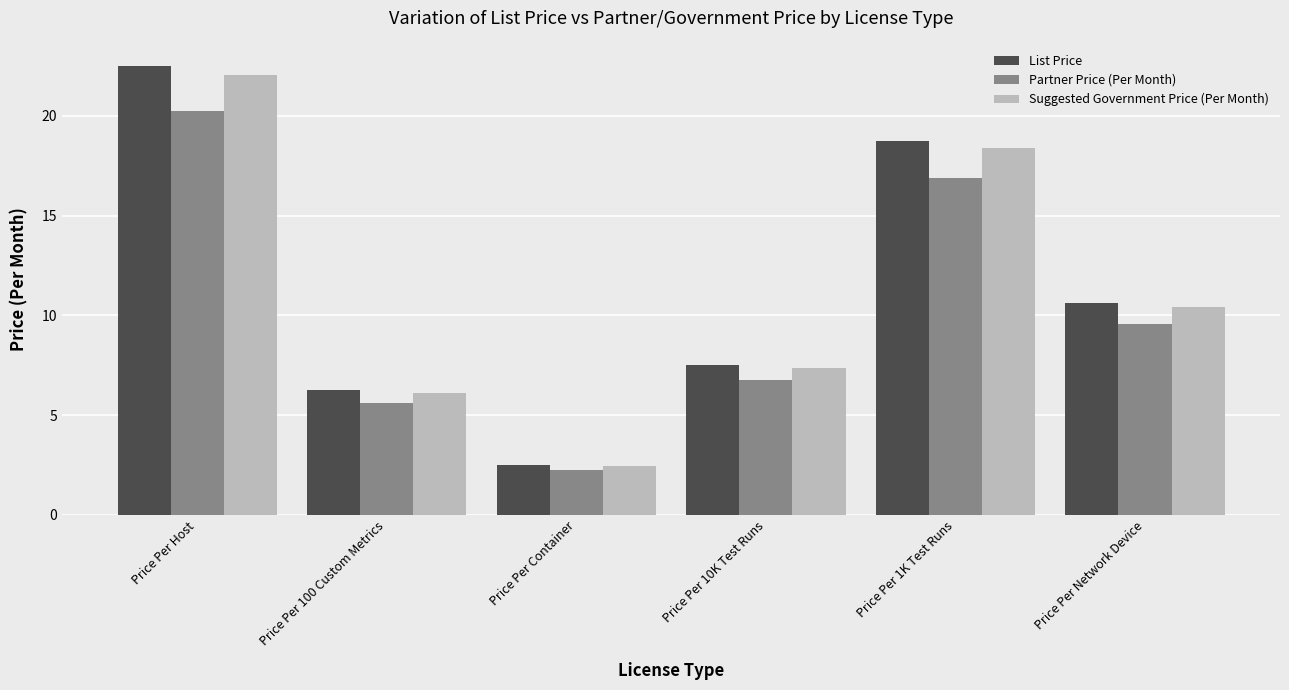

Count the number of categories in the chart.

6